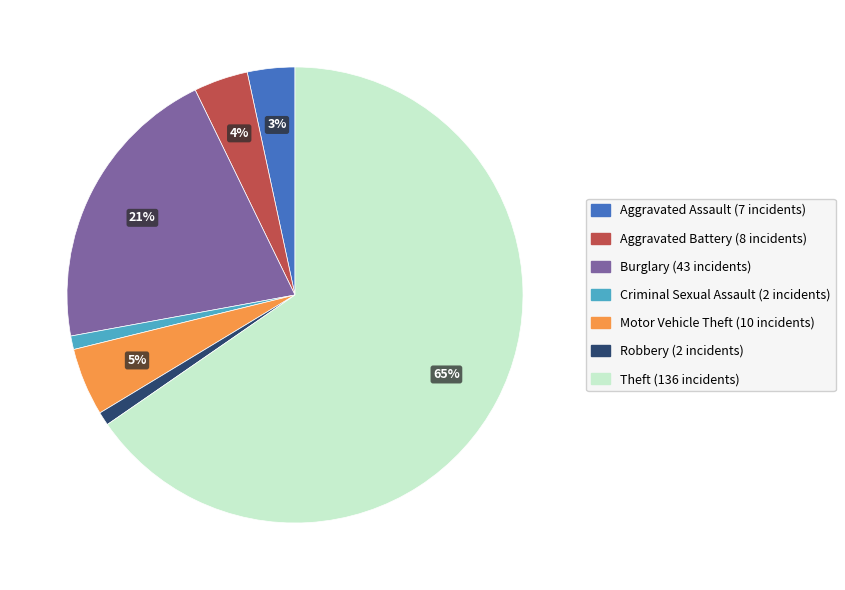

To the nearest percent, what is the average slice percentage?

14%